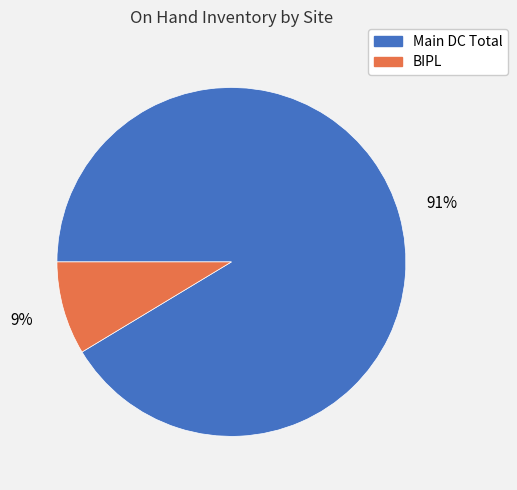

Approximately how many times larger is the value at BIPL compared to Main DC Total?

0.1